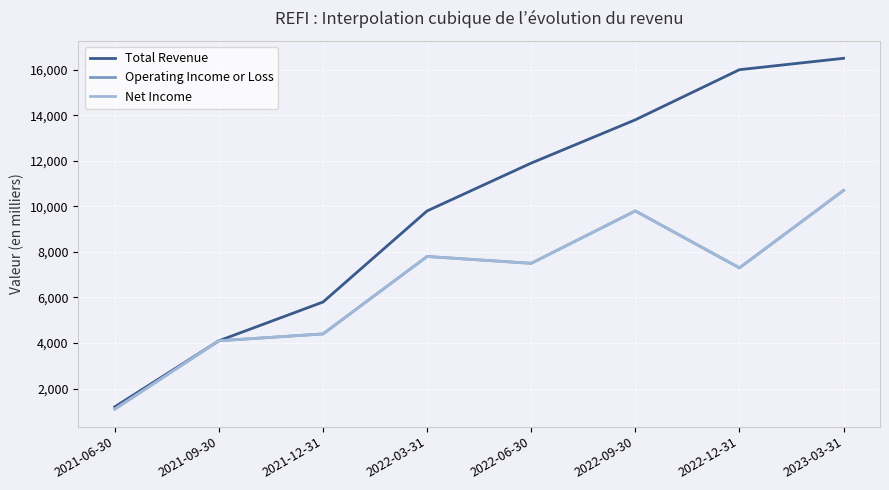

What is the minimum value for Net Income?

1100